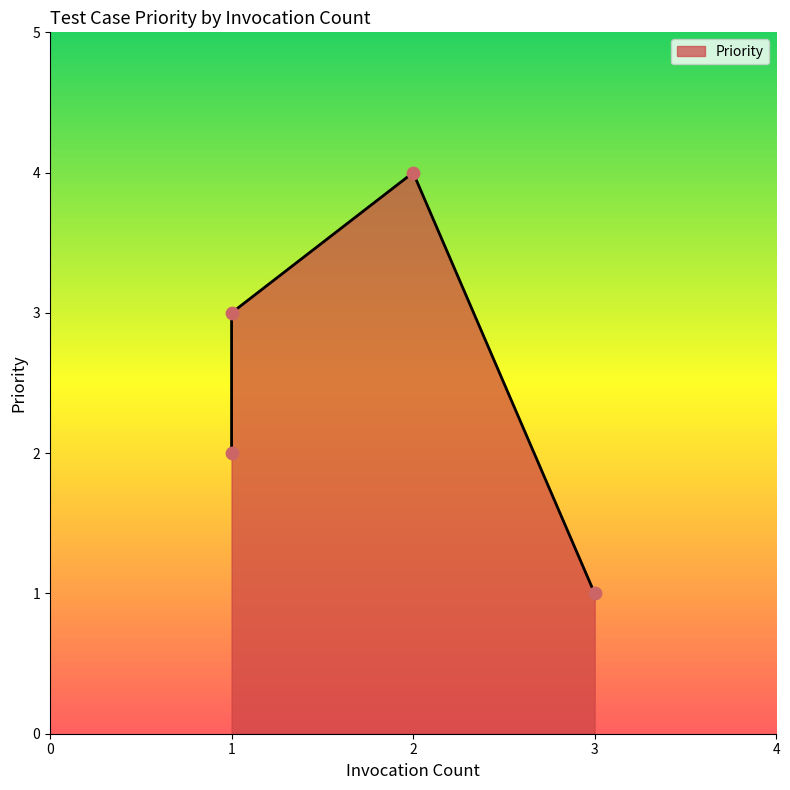

What is the ratio of the value at 4 to the value at 2?

2.0